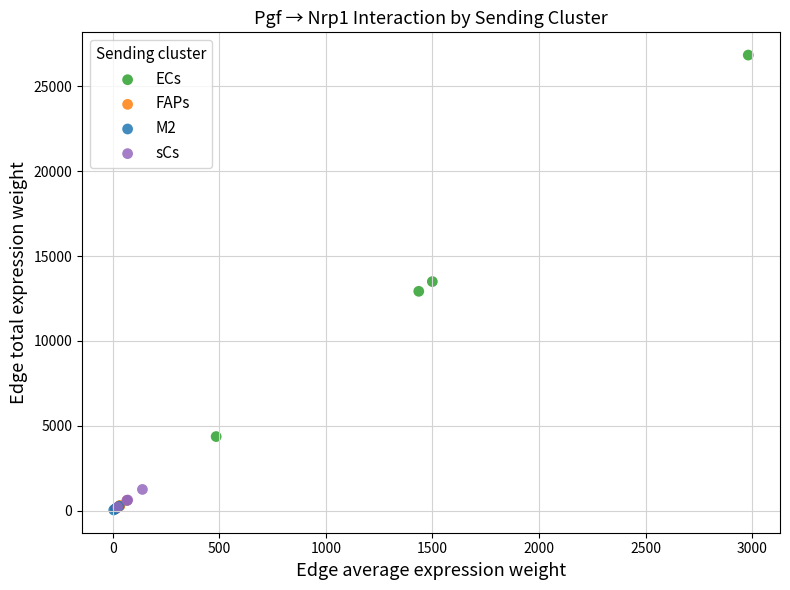

Which series has the widest spread of Y values?

ECs